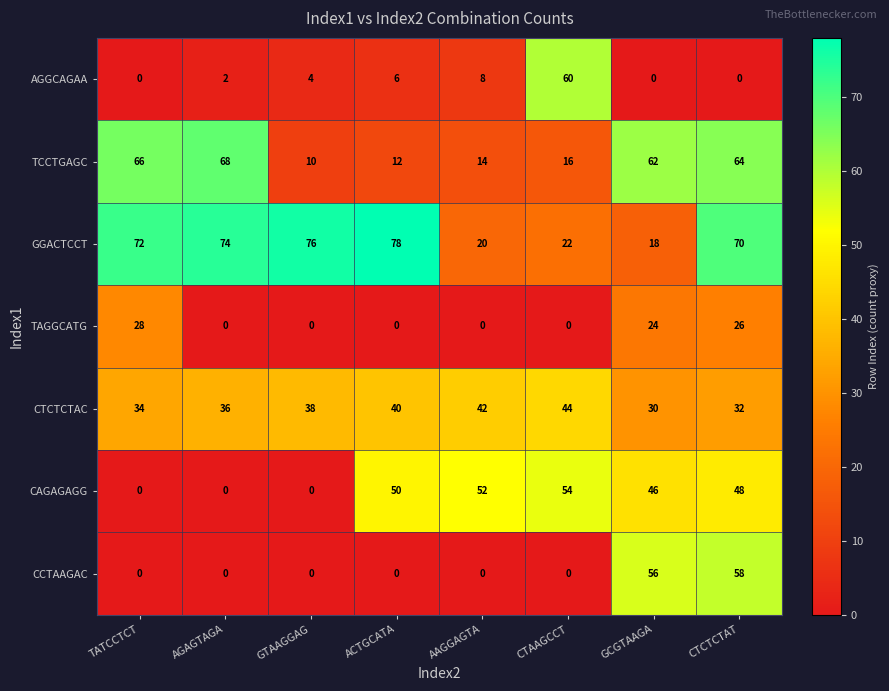

Between GTAAGGAG and AAGGAGTA, which series saw the biggest shift?

GGACTCCT